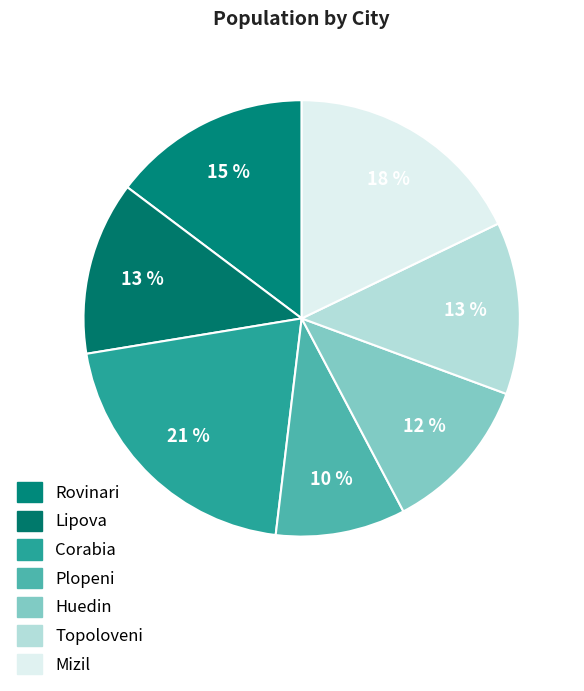

How many segments does this pie chart have?

7